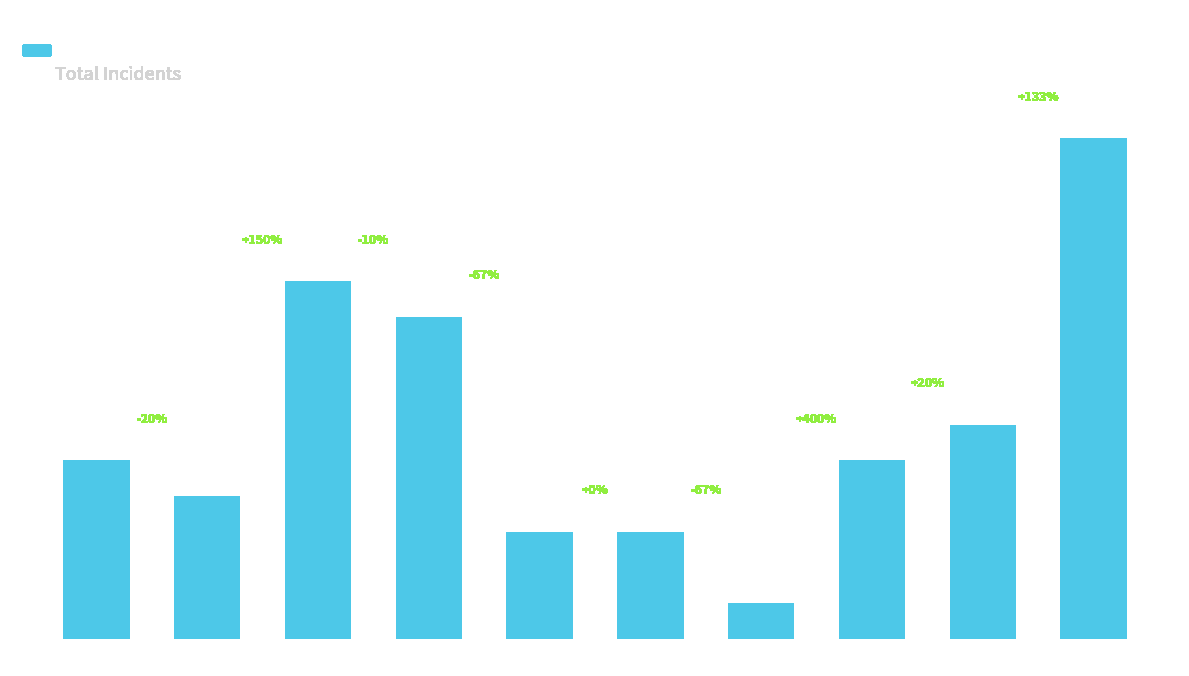

The chart shows a value of 3 at 2019. True or false?

True